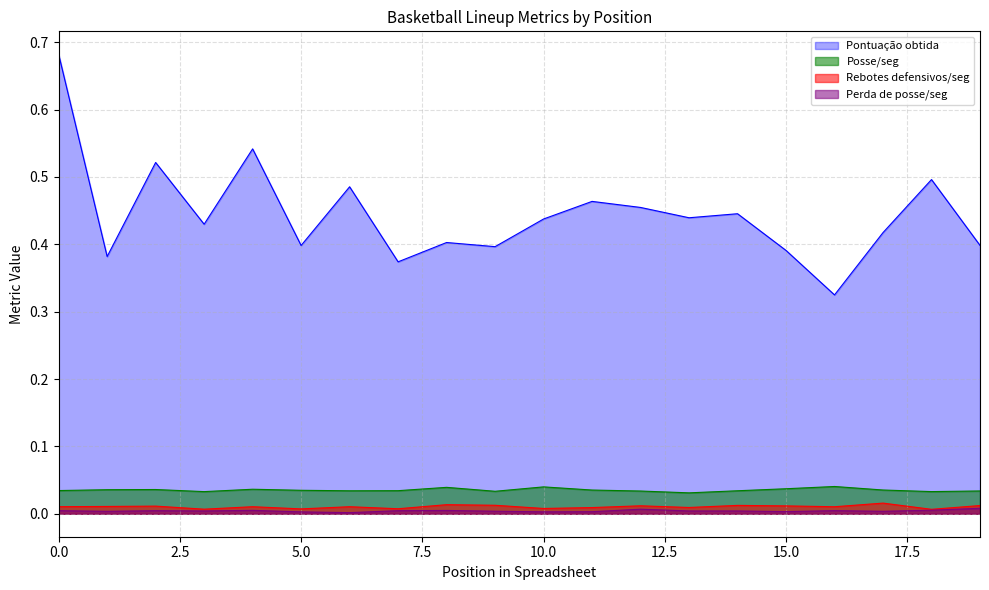

What is the maximum value shown in the chart?

0.7